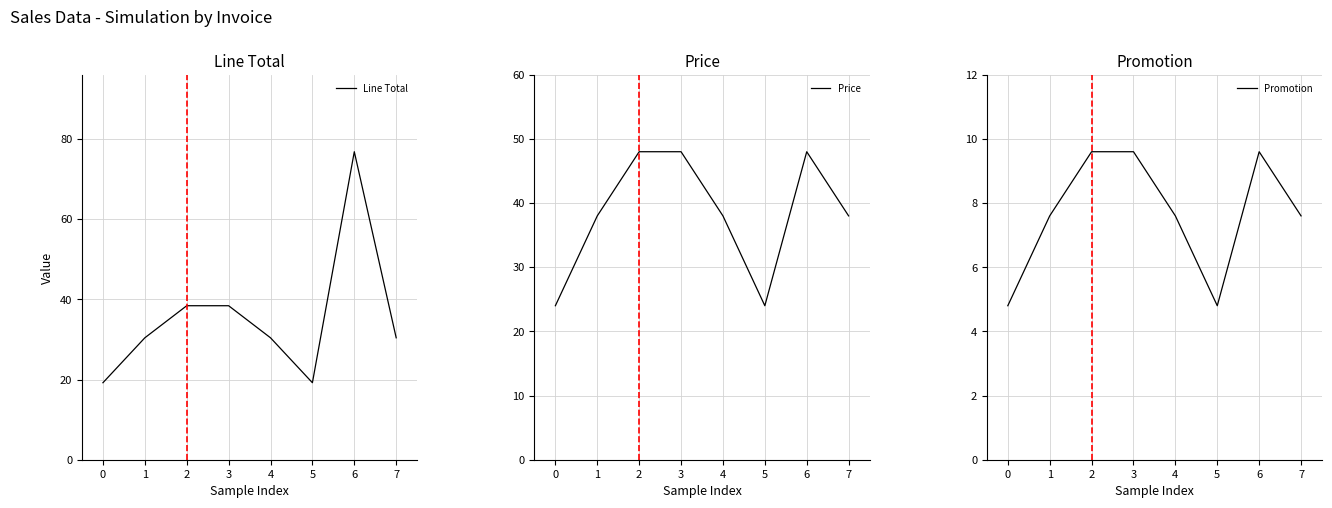

How many Promotion values are between 7 and 9?

3